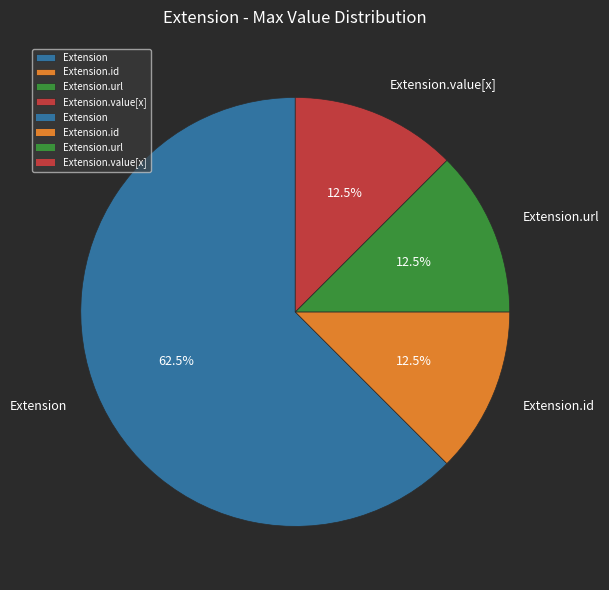

Does any single category account for the majority?

Yes